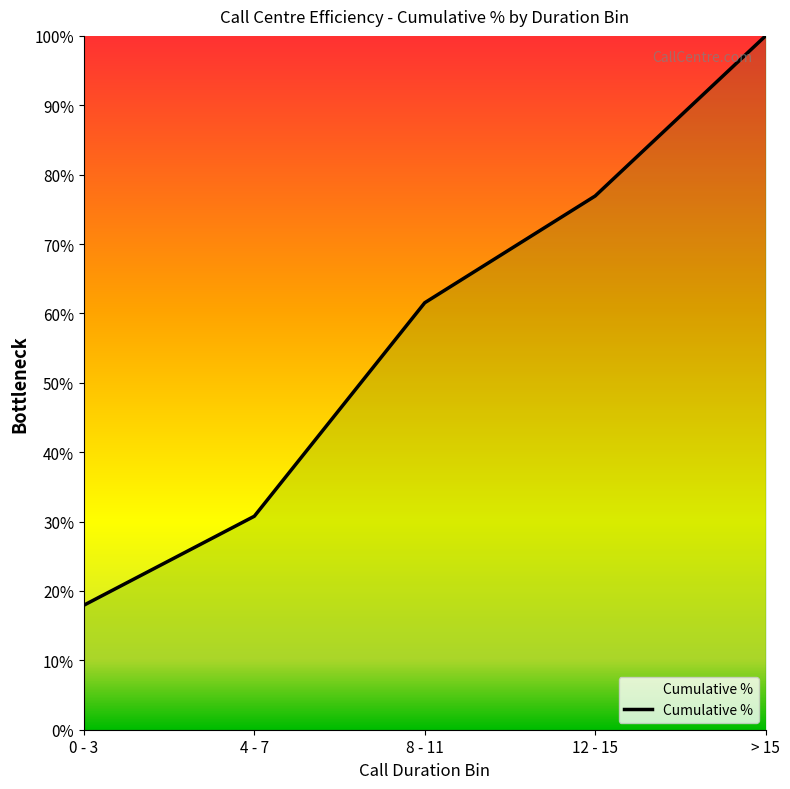

What is the sum of the values at 0 - 3 and > 15?

1.2